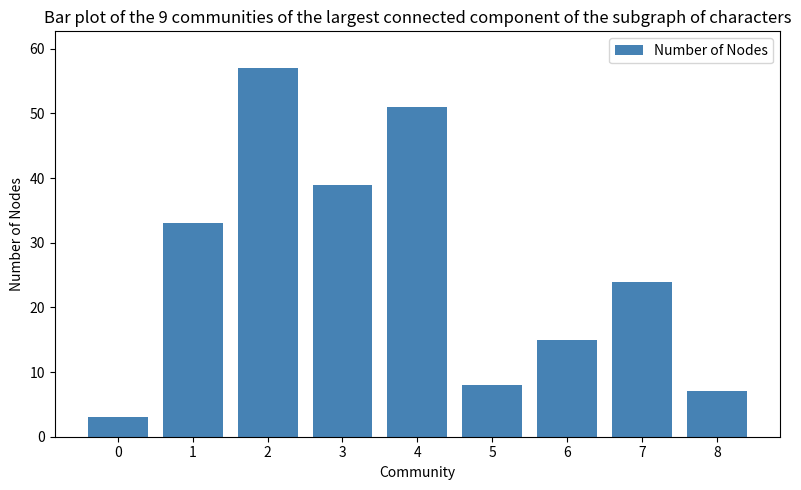

What is the value of the 5th bar from the left?

51